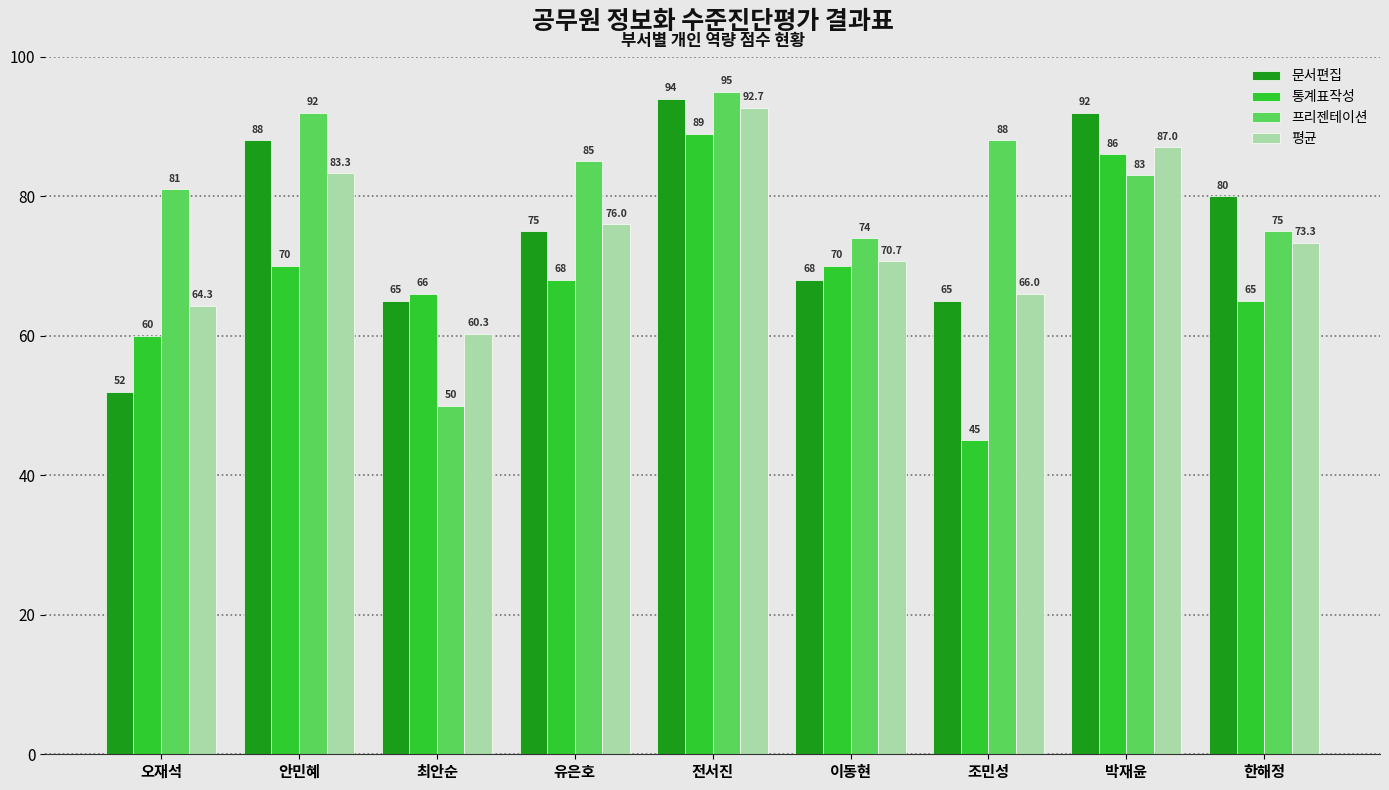

What are all the series names shown in the legend?

문서편집, 통계표작성, 프리젠테이션, 평균